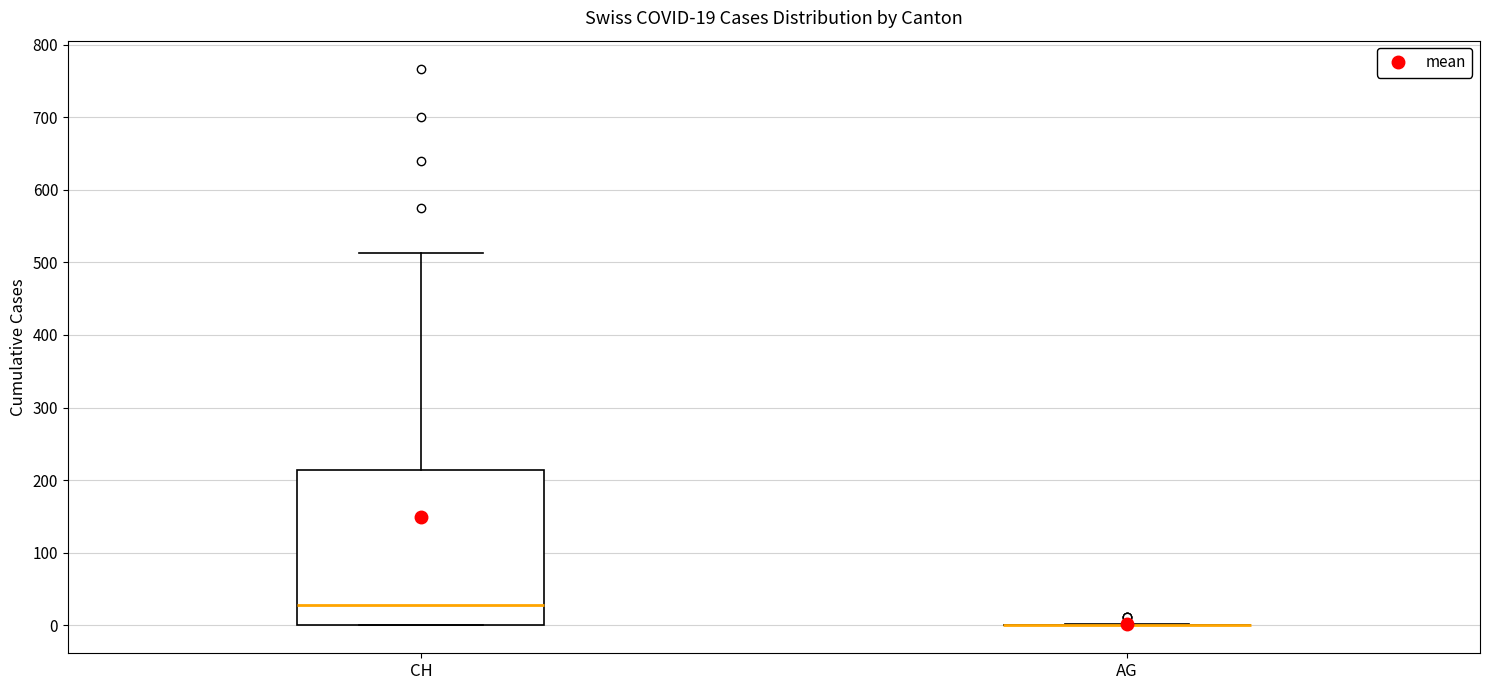

Comparing the boxes themselves (not the whiskers), which one is the tallest?

CH